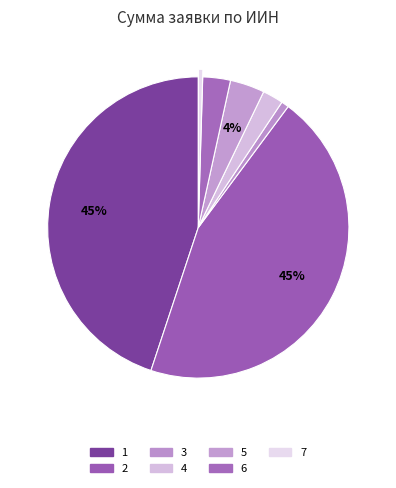

Count the number of slices in the pie.

7